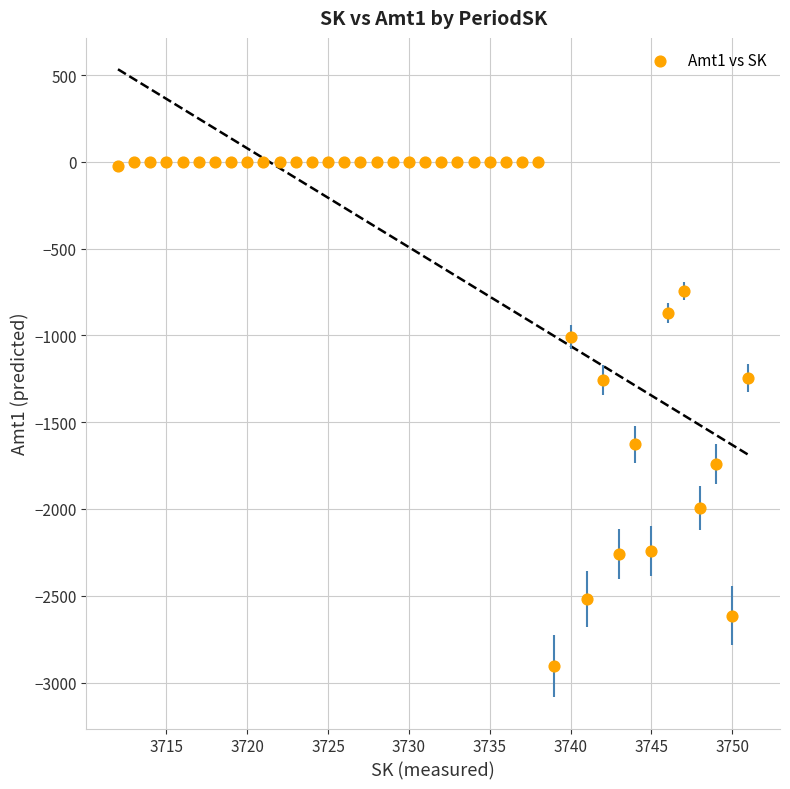

What is the range of Y values (max minus min)?

2904.2